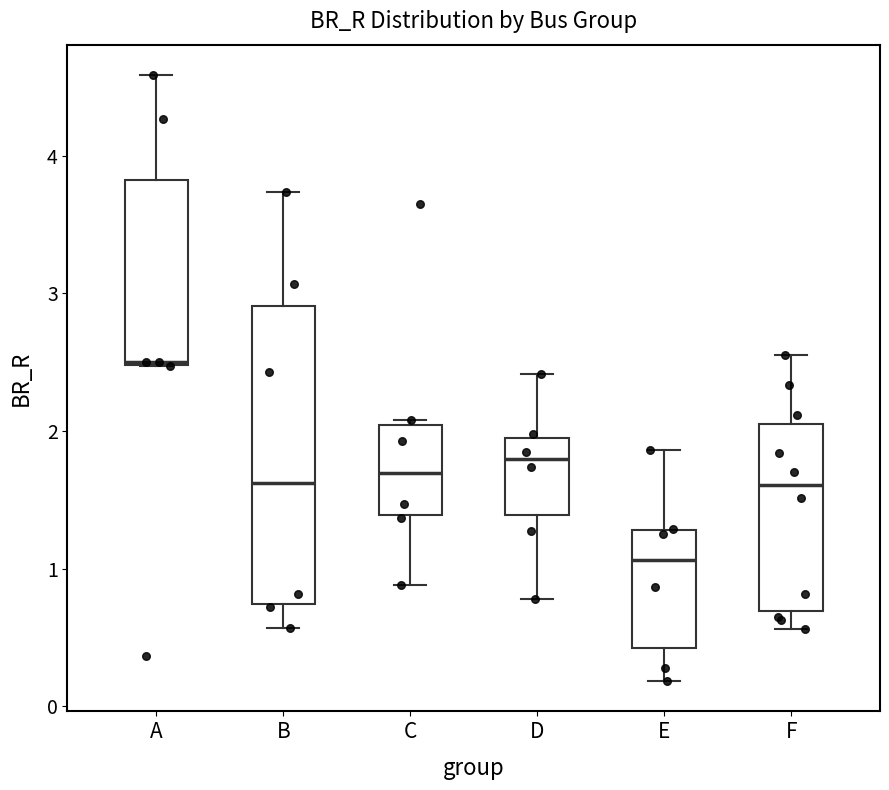

Which box has the highest median line?

A